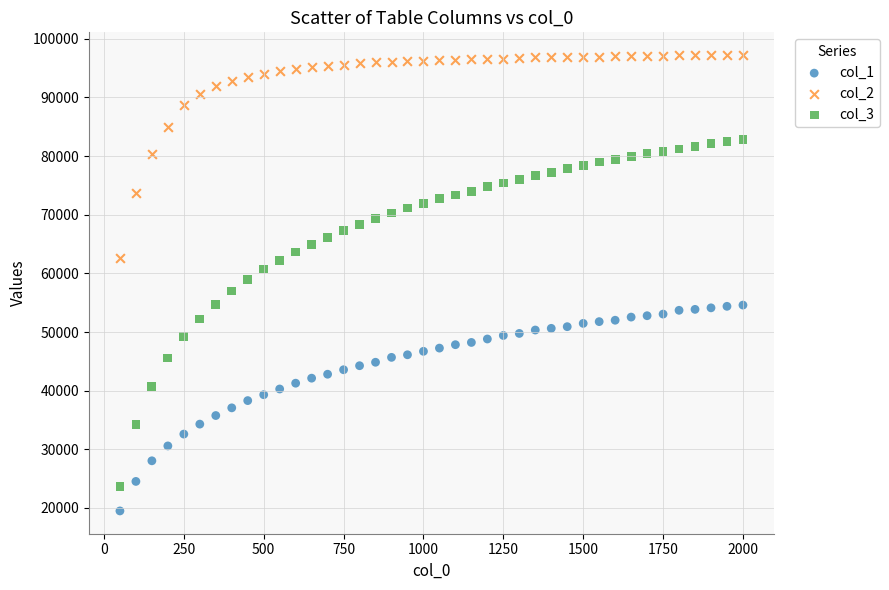

Which series has the largest Y range (max minus min)?

col_3